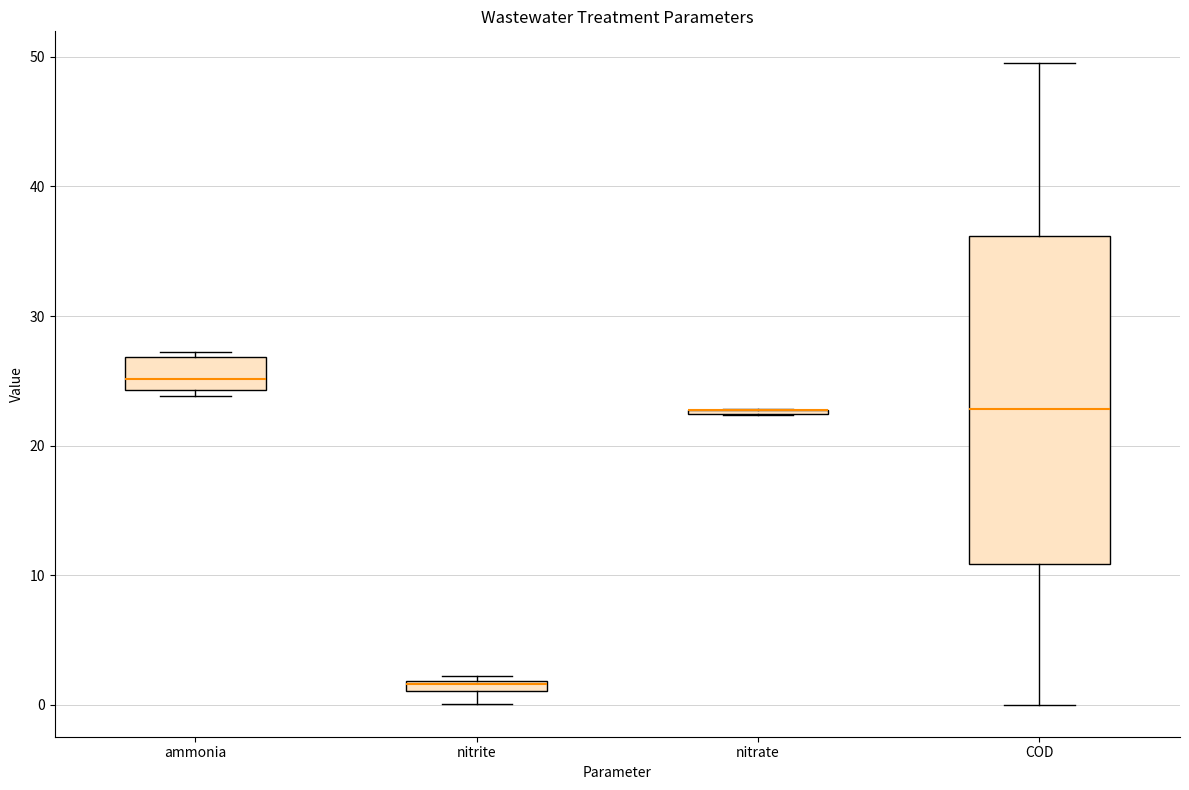

Which box is the tallest, from its lower edge to its upper edge?

COD